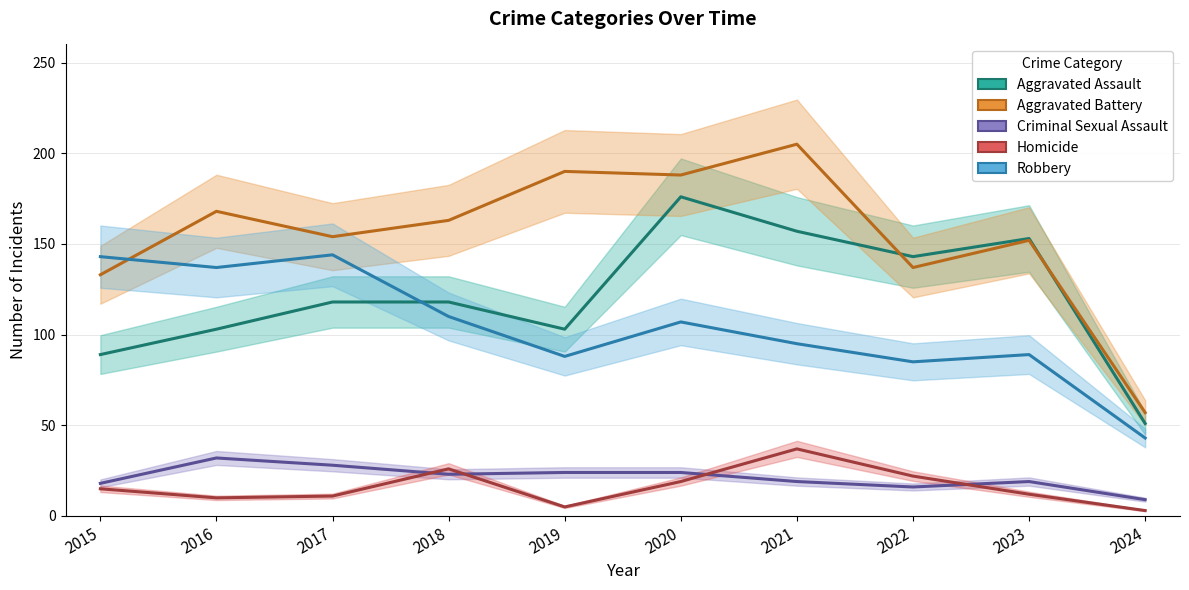

At which category does the chart reach its peak across all series?

2021